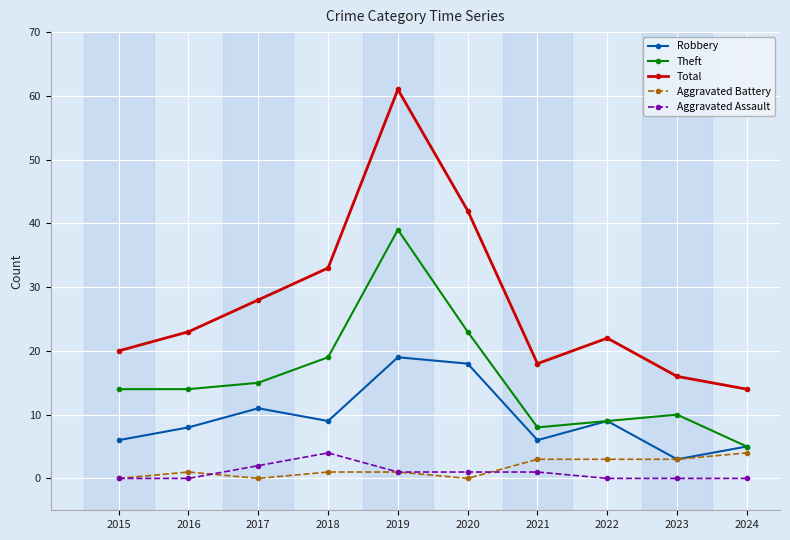

What is the sum of all Aggravated Assault values?

9